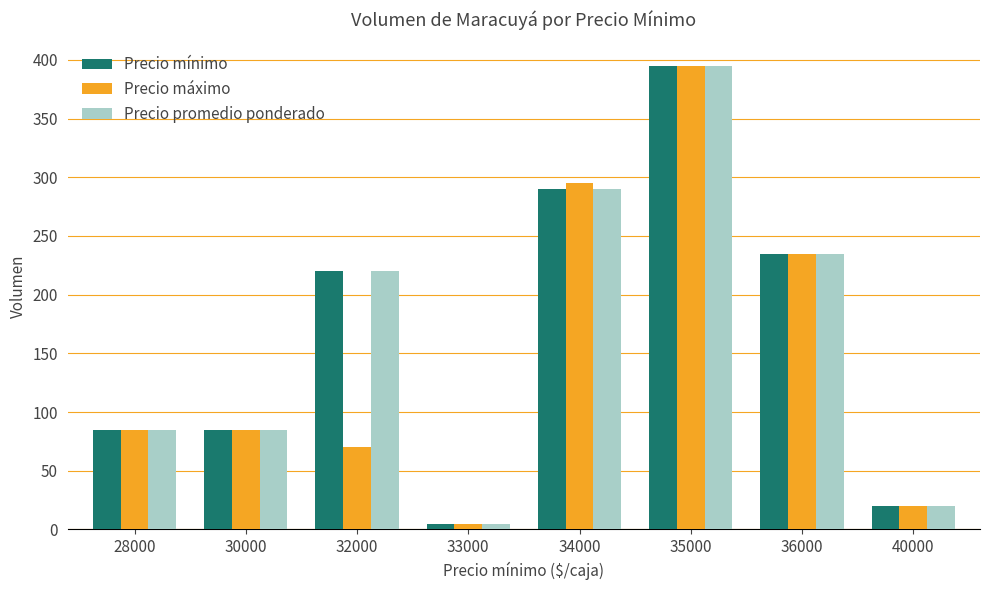

How many Precio mínimo values are between 85 and 290?

5